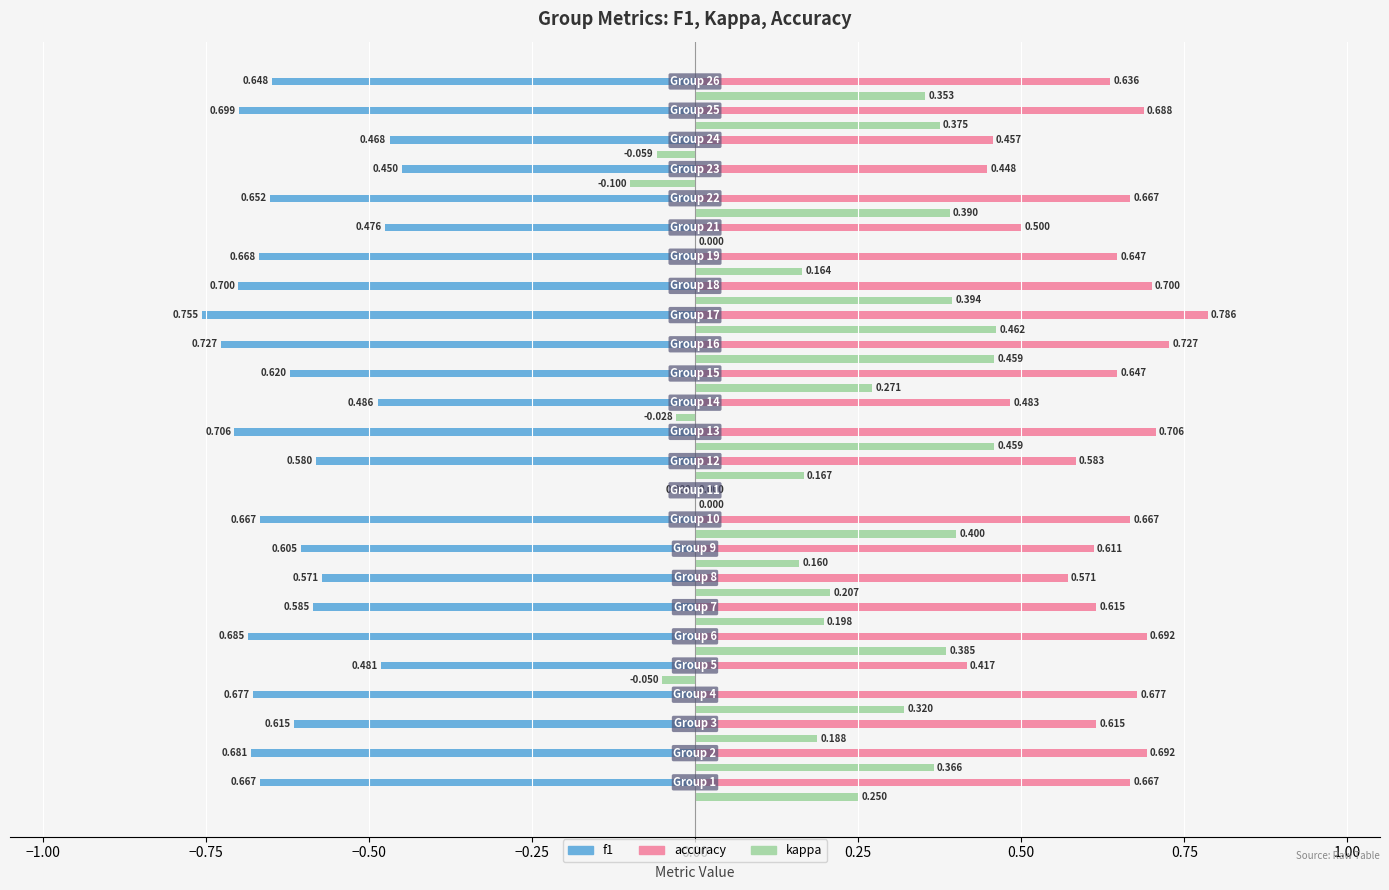

Which series has the largest total across all categories?

accuracy